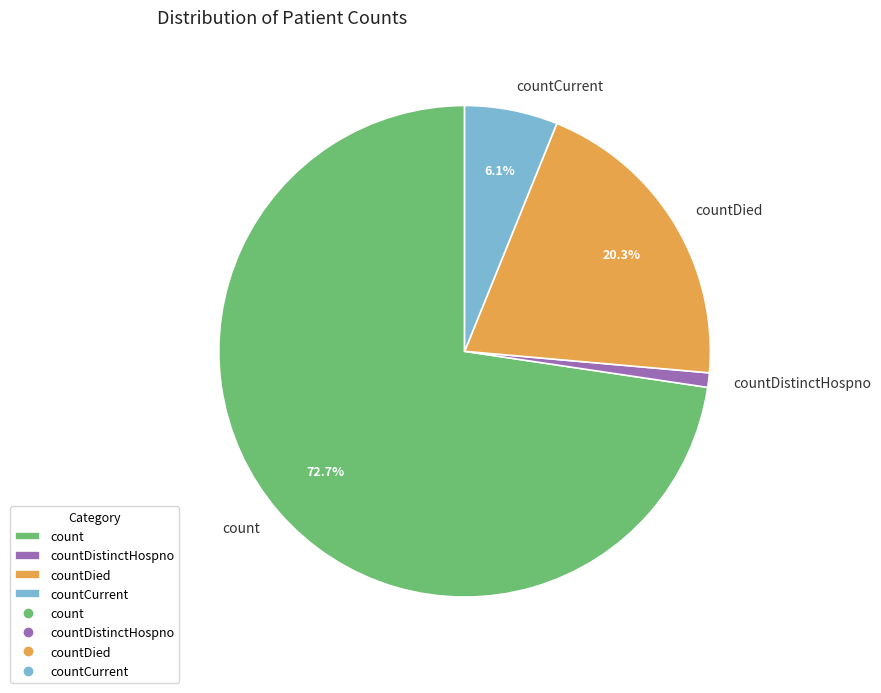

Rank the categories by value from highest to lowest.

count, countDied, countCurrent, countDistinctHospno